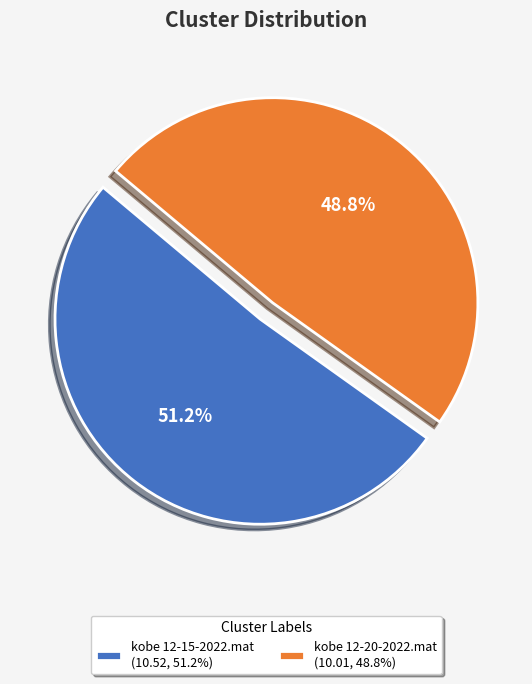

The kobe 12-15-2022.mat slice represents 46% of the pie. True or false?

False